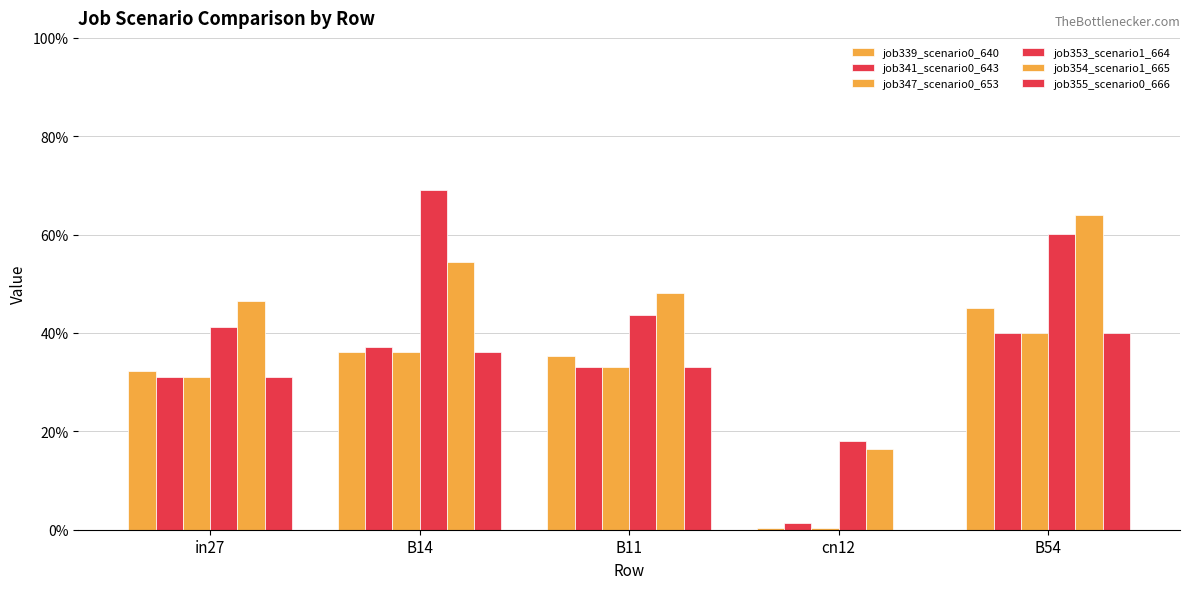

Is it true that job339_scenario0_640 equals 0.4 at B14?

True